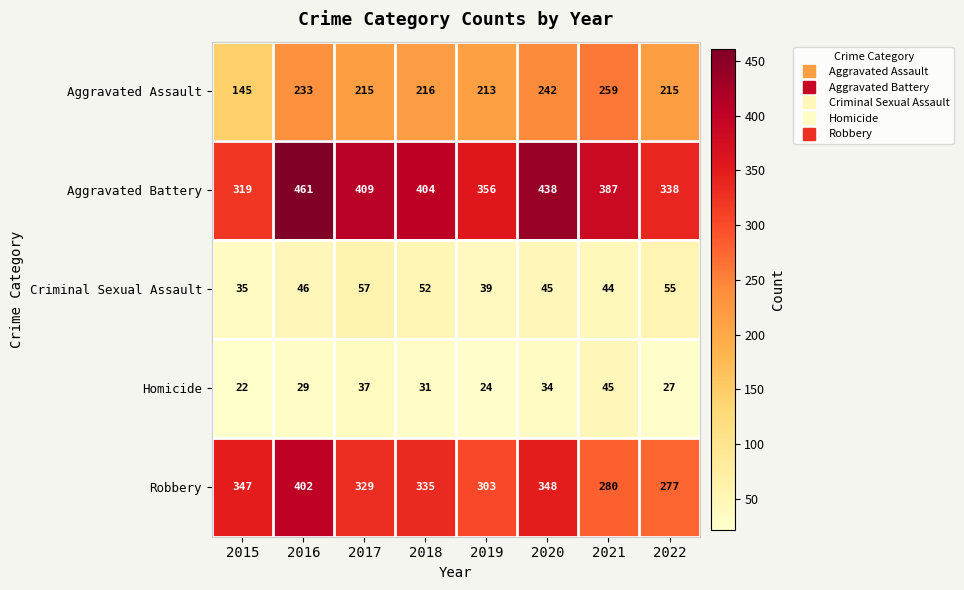

What is the difference between the maximum and minimum values in the Aggravated Assault series?

114